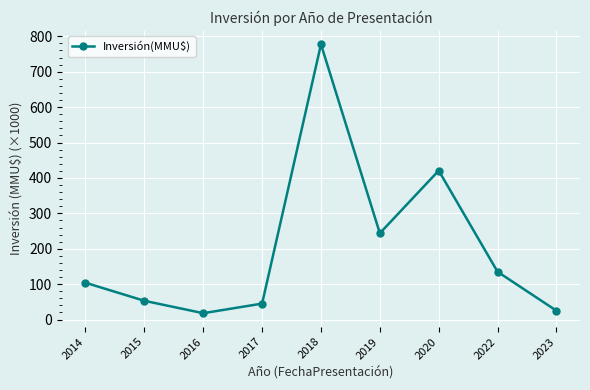

Where is the first local maximum?

2018